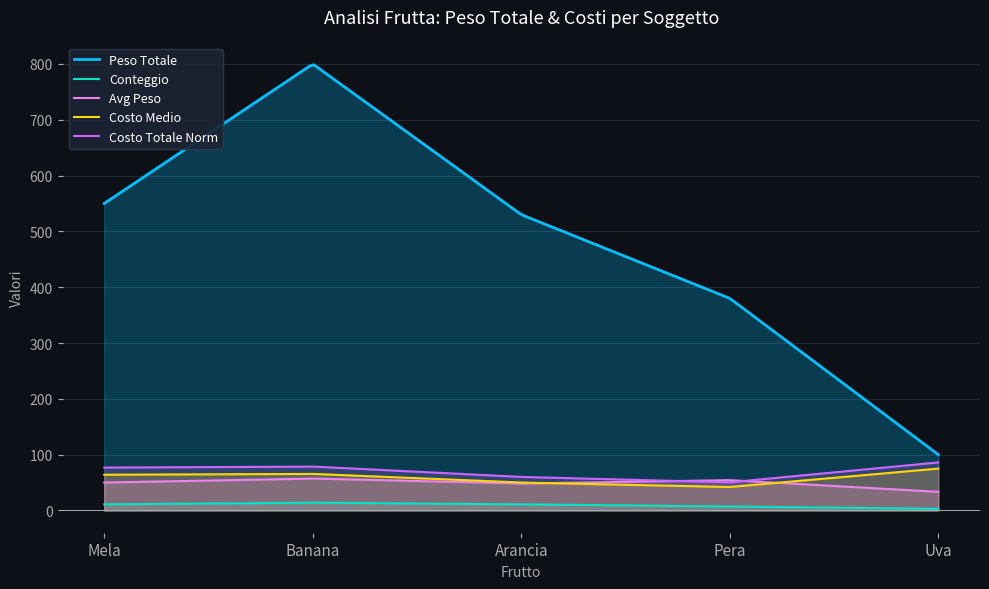

What is the highest value of the Peso Totale series?

798.6